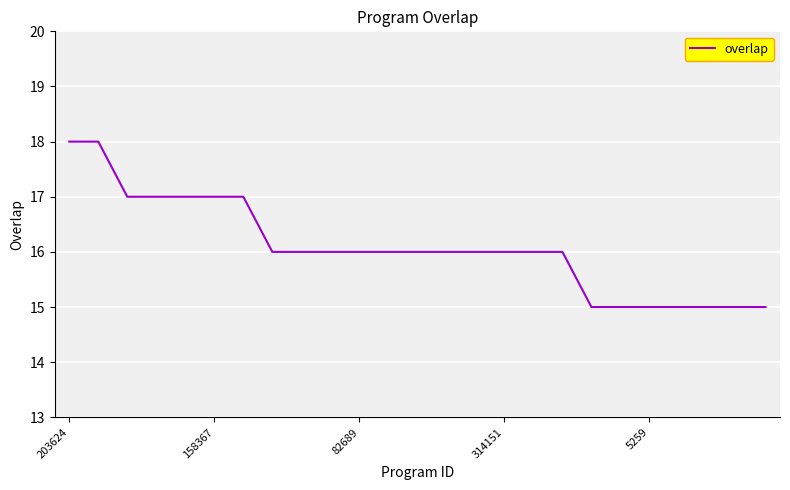

What is the smallest value displayed?

15